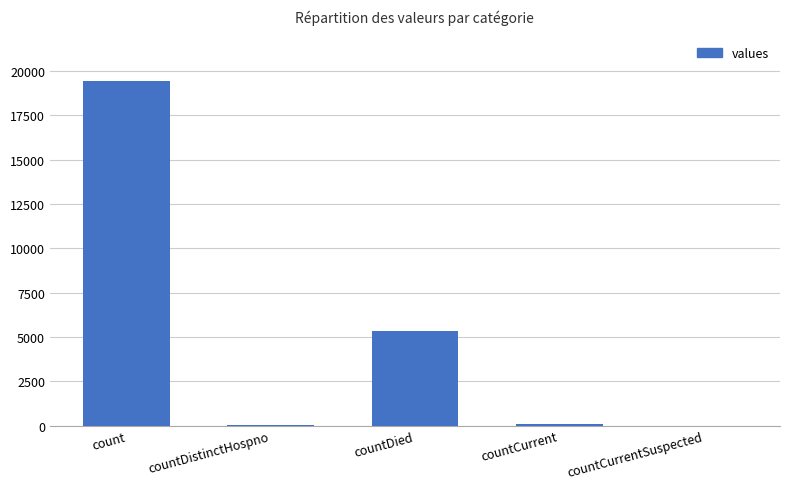

The value at count is 19420. True or false?

True